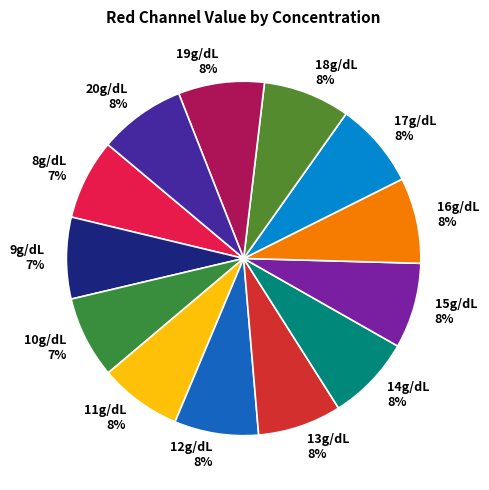

The 8g/dL slice represents 7% of the pie. True or false?

True